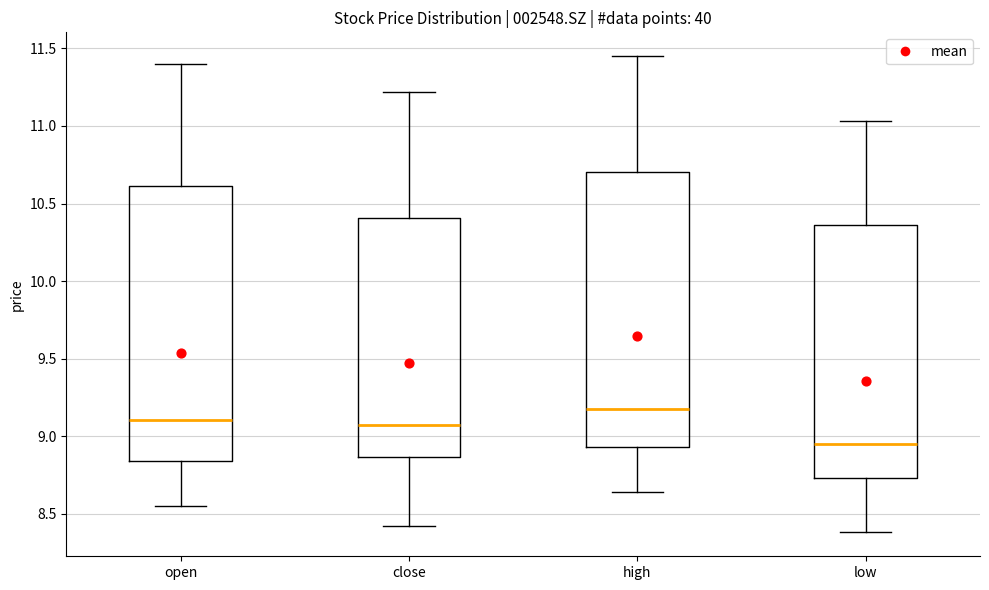

Which box has the lowest median line?

low